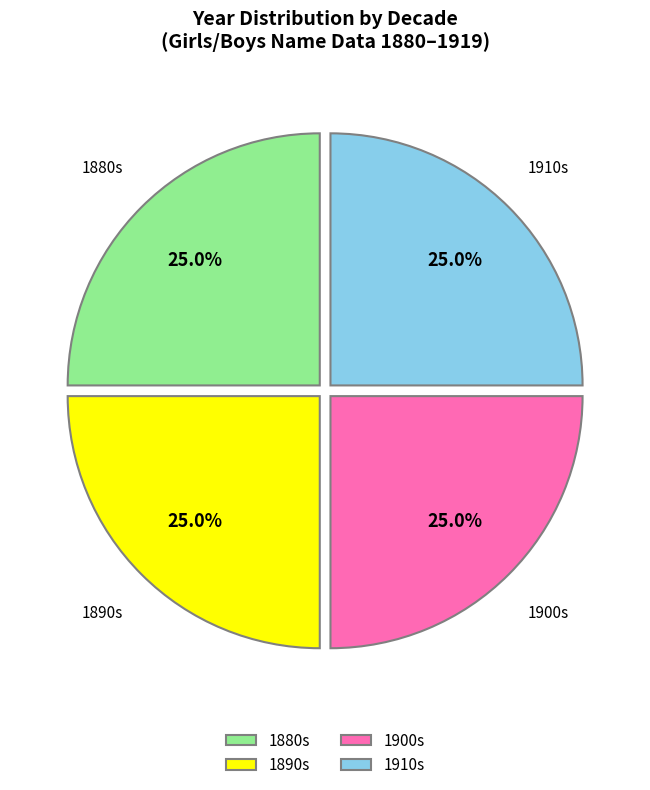

What is the ratio of the value at 1880s to the value at 1900s?

1.0